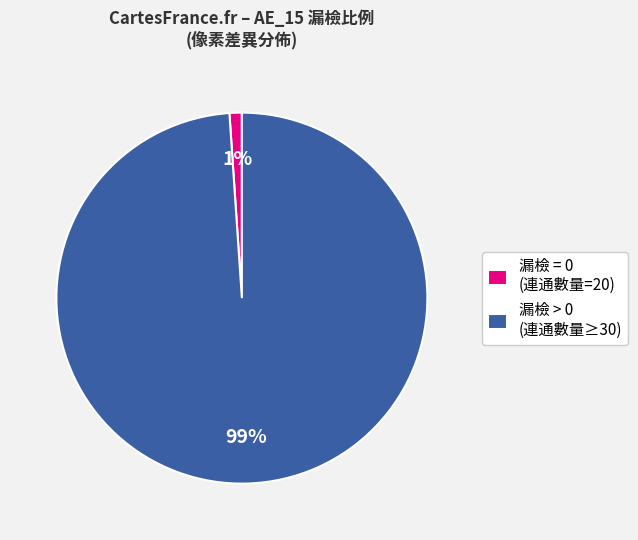

How many segments does this pie chart have?

2